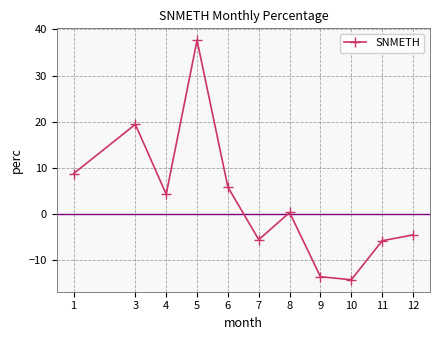

What is the sum of all values?

32.7